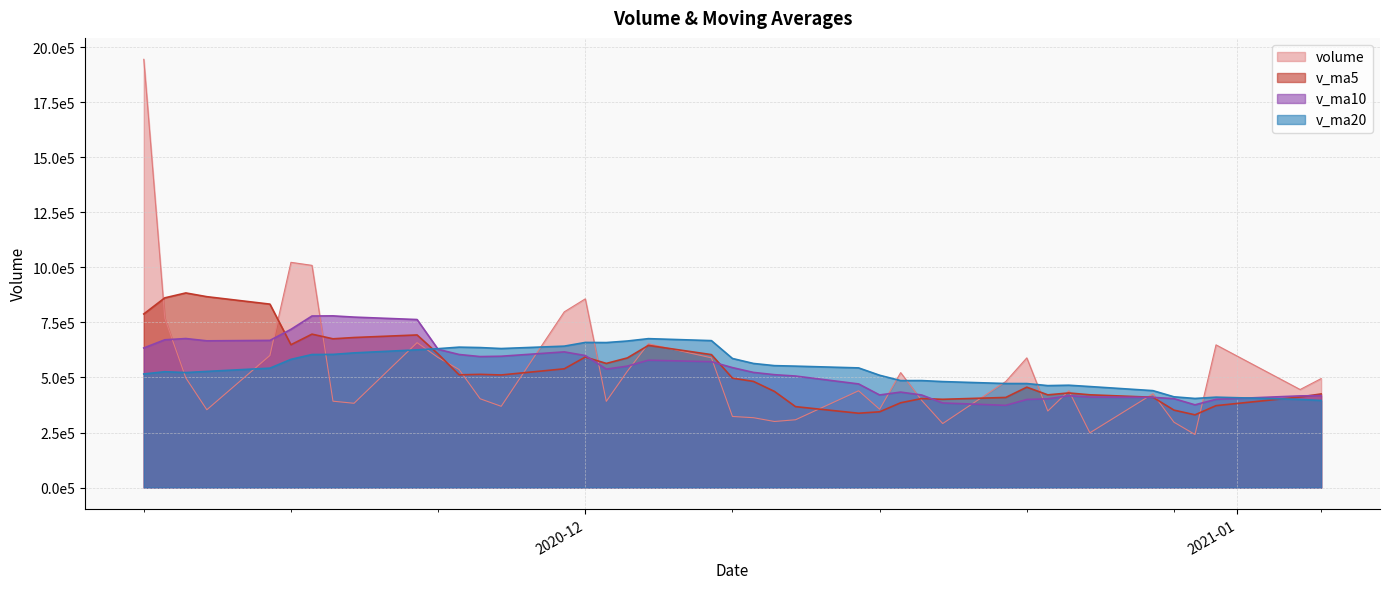

At which label does v_ma10 first exceed 544940?

2020-11-10